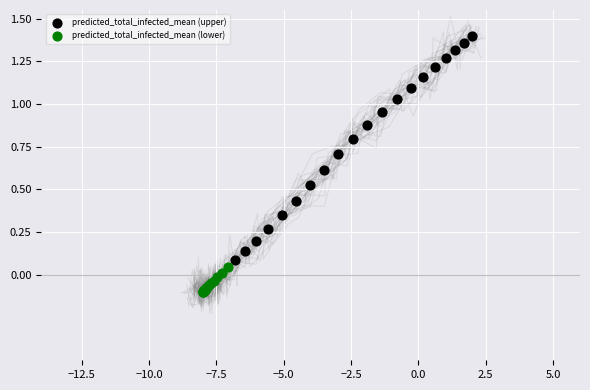

Which series reaches the maximum Y coordinate?

predicted_total_infected_mean (upper)